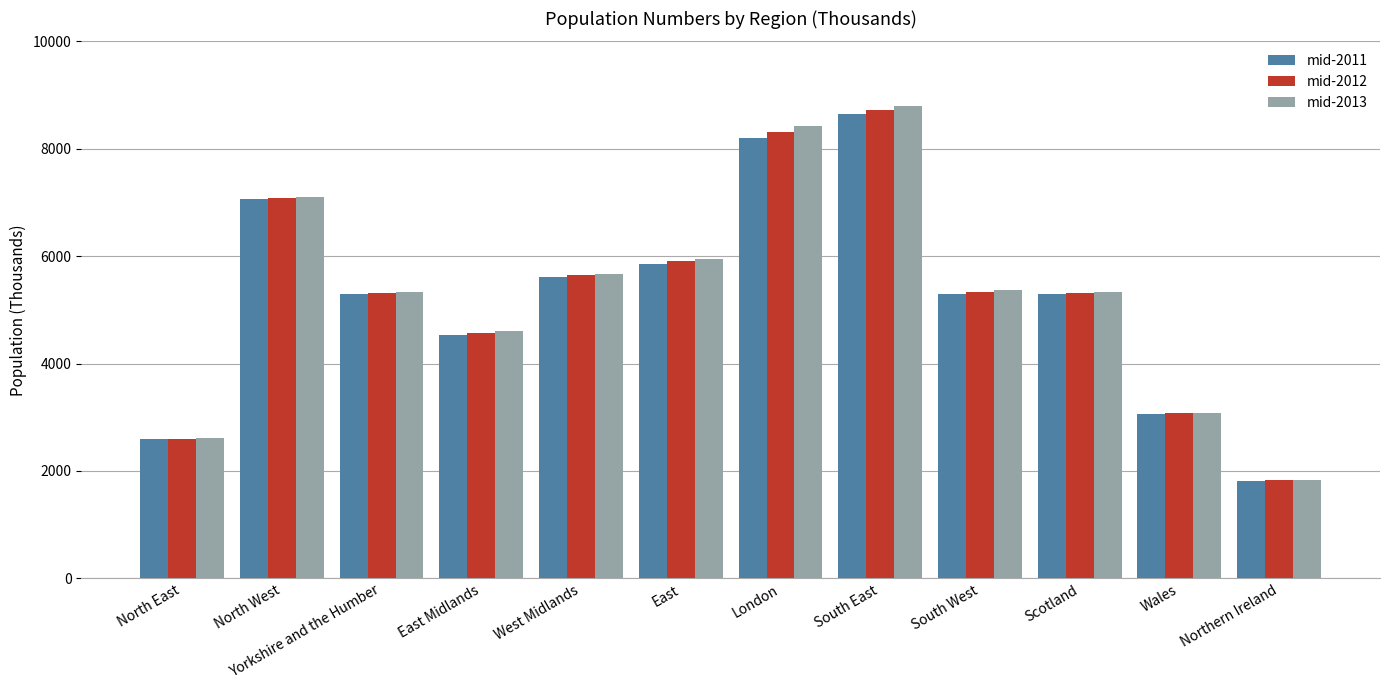

Is it true that mid-2012 equals 2417 at Scotland?

False